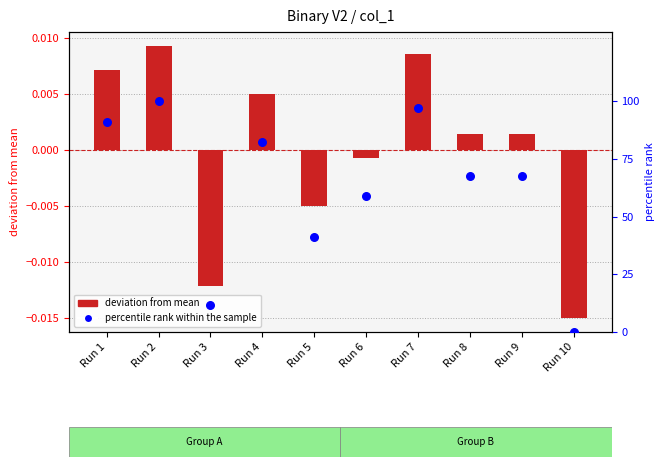

Which series contains the highest Y value?

percentile rank within the sample